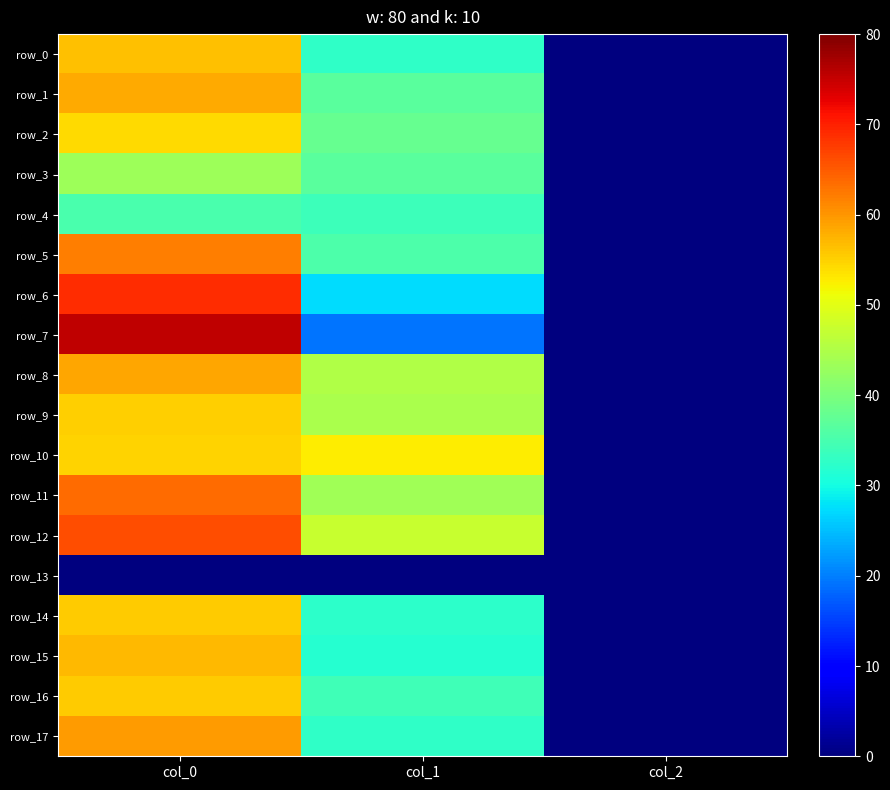

What is the difference between the row_7 values at col_0 and col_2?

1321.3